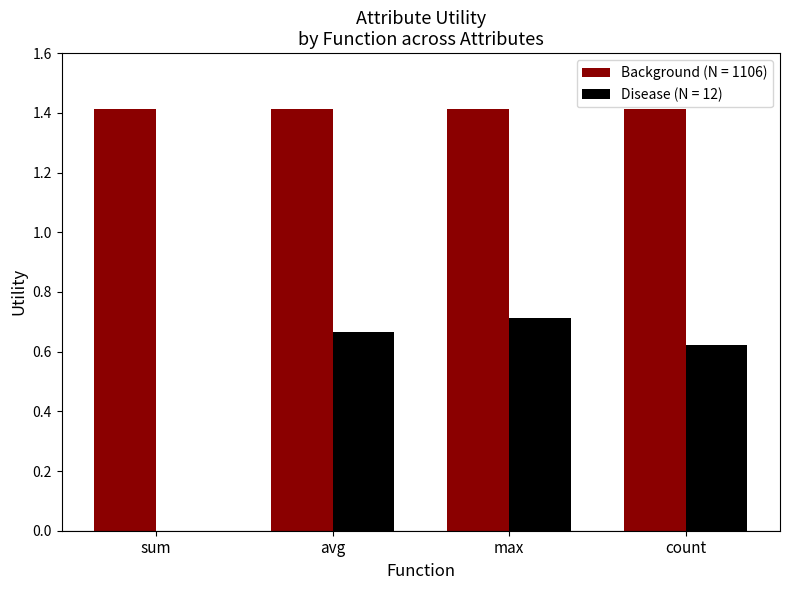

Which category has the highest value in the Disease (N = 12) series?

max